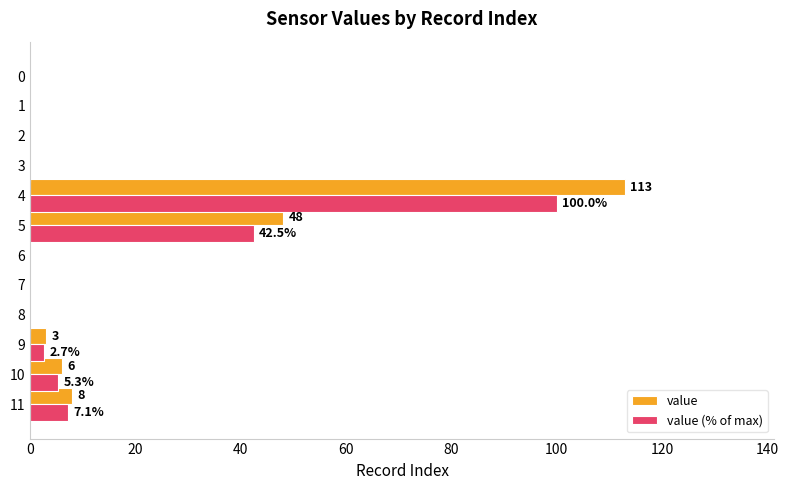

At which label is value closest to 56?

5